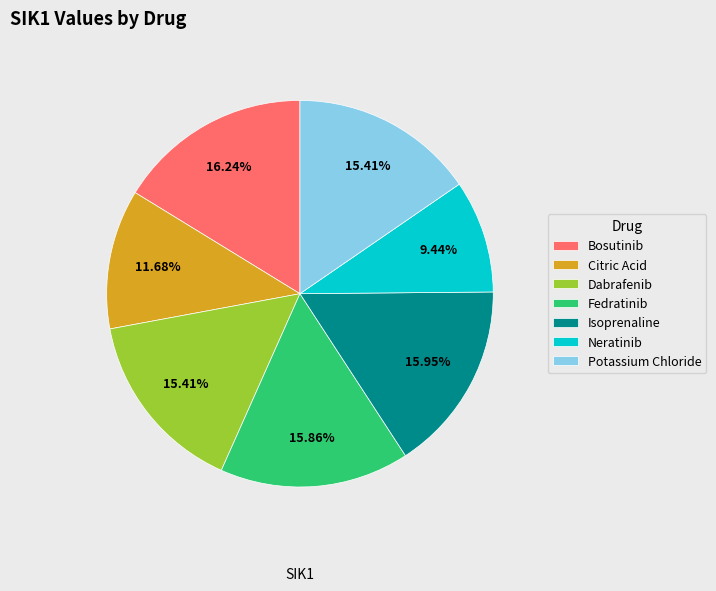

Is there any slice that represents more than half of the pie?

No